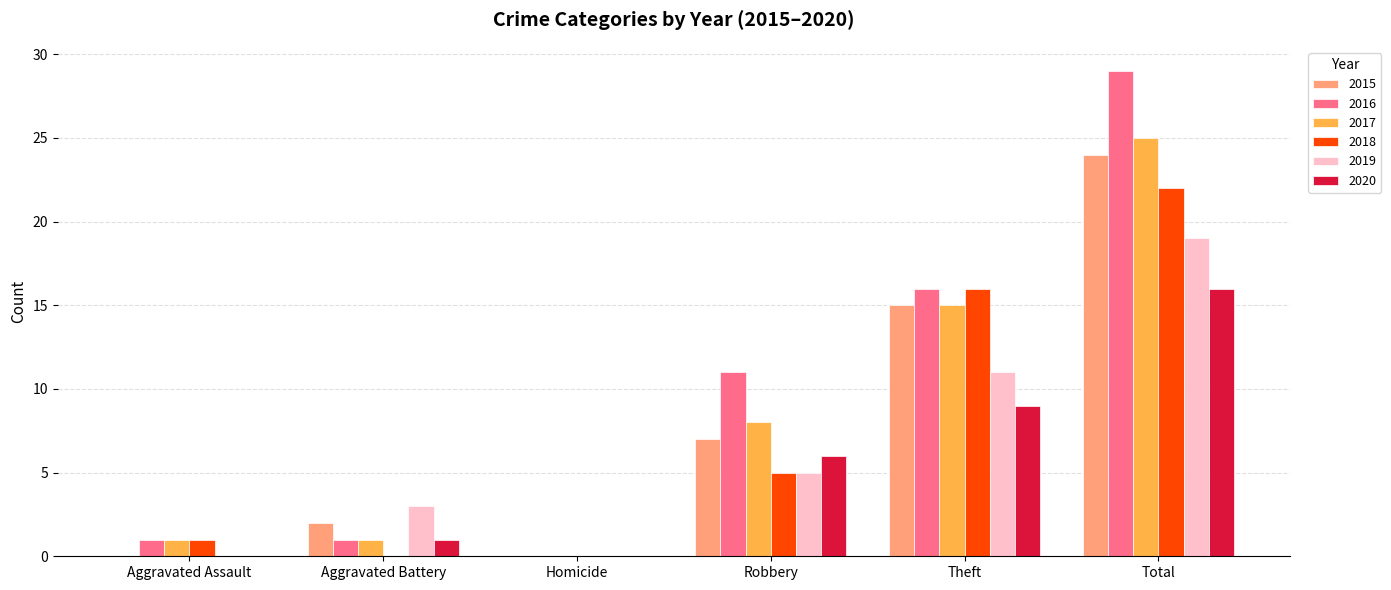

At which label does 2016 reach its peak?

Total